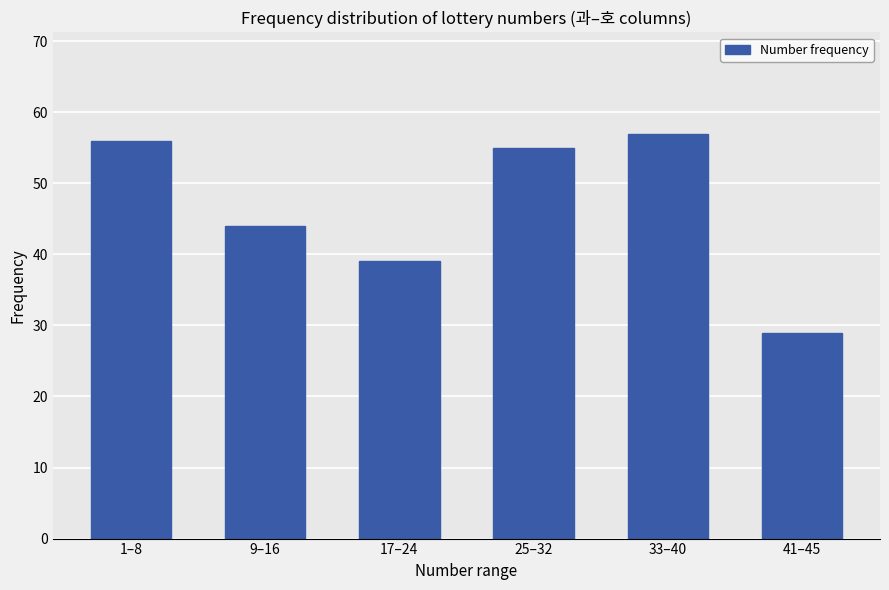

How many data points are less than 55?

3